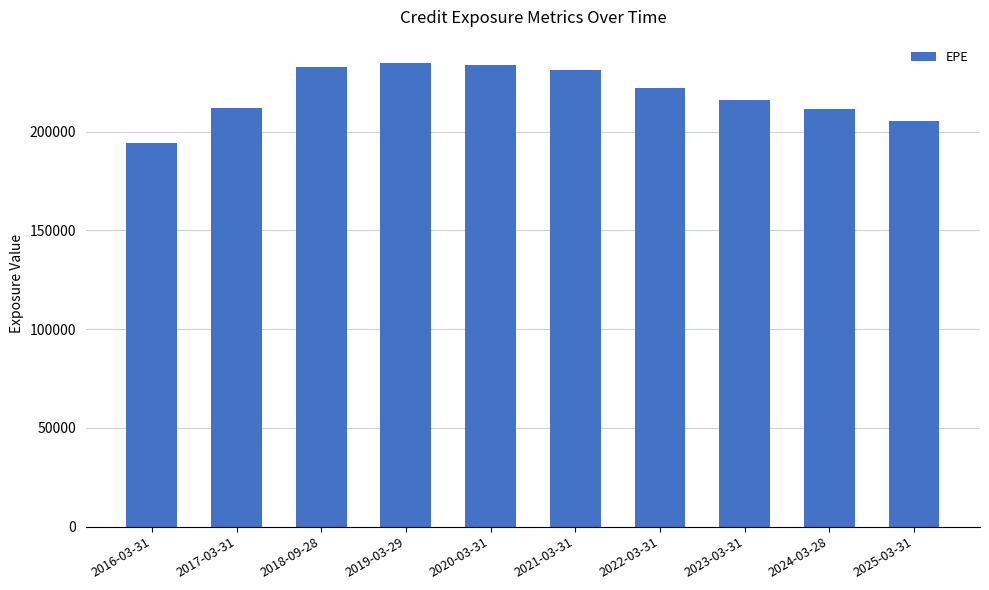

What value does the data have at 2016-03-31?

194329